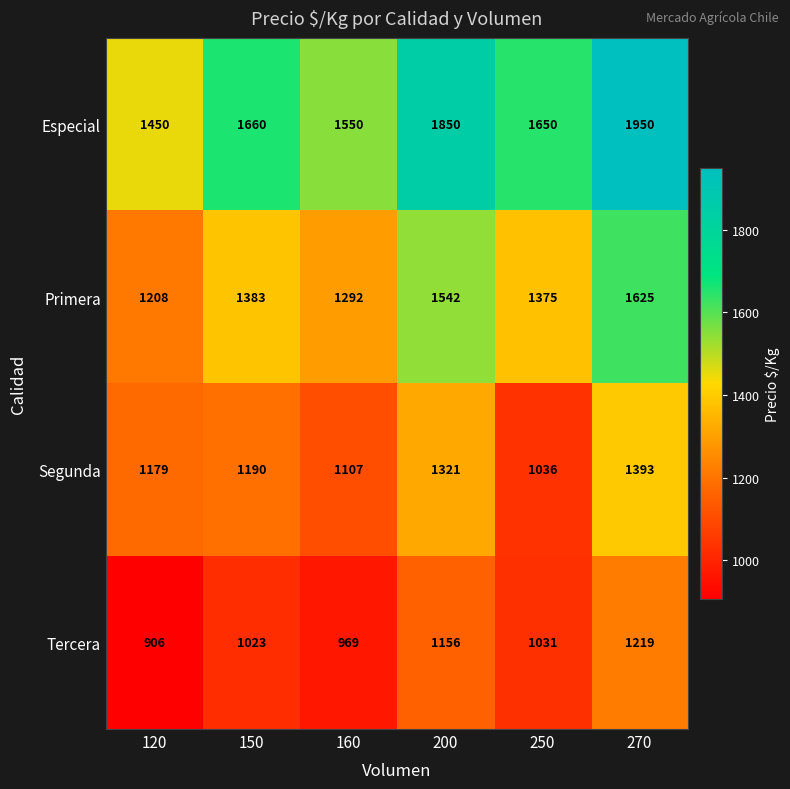

At which label is Primera closest to 1416?

150